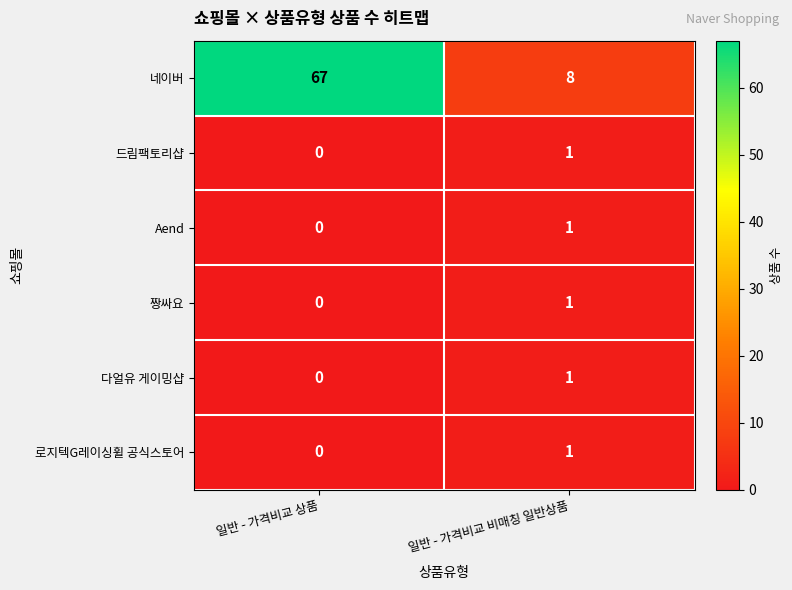

True or false: 드림팩토리샵 has a value of 0 at 일반 - 가격비교 상품.

True